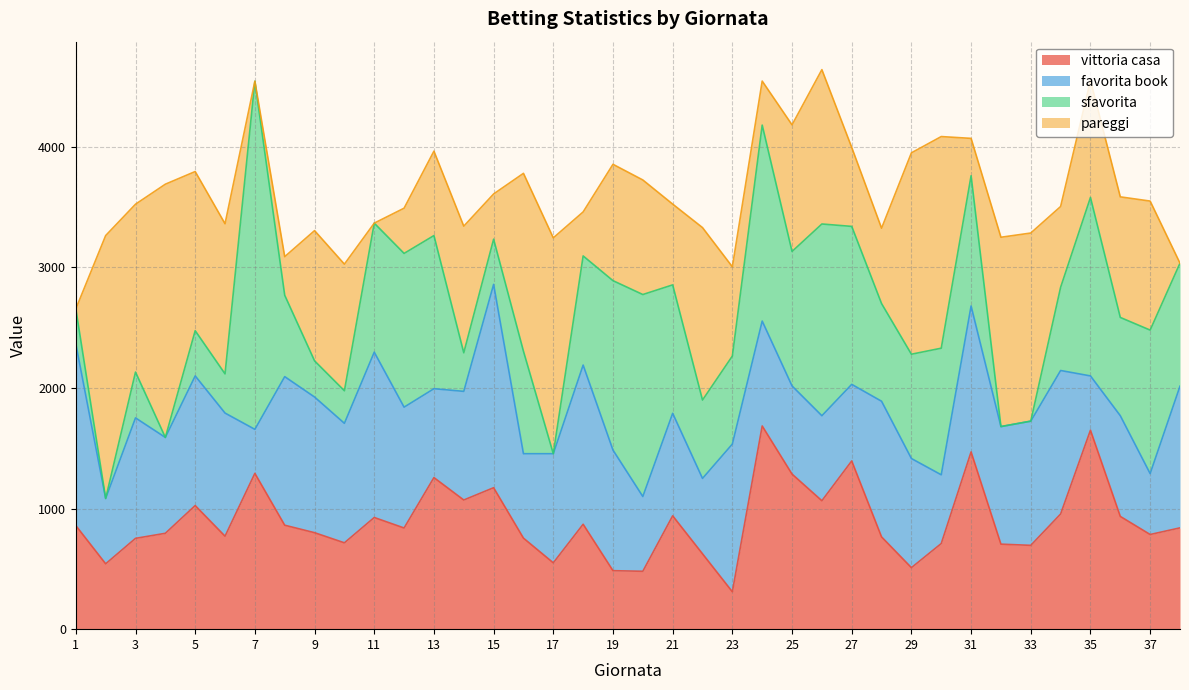

At how many categories does at least one series exceed 915?

38